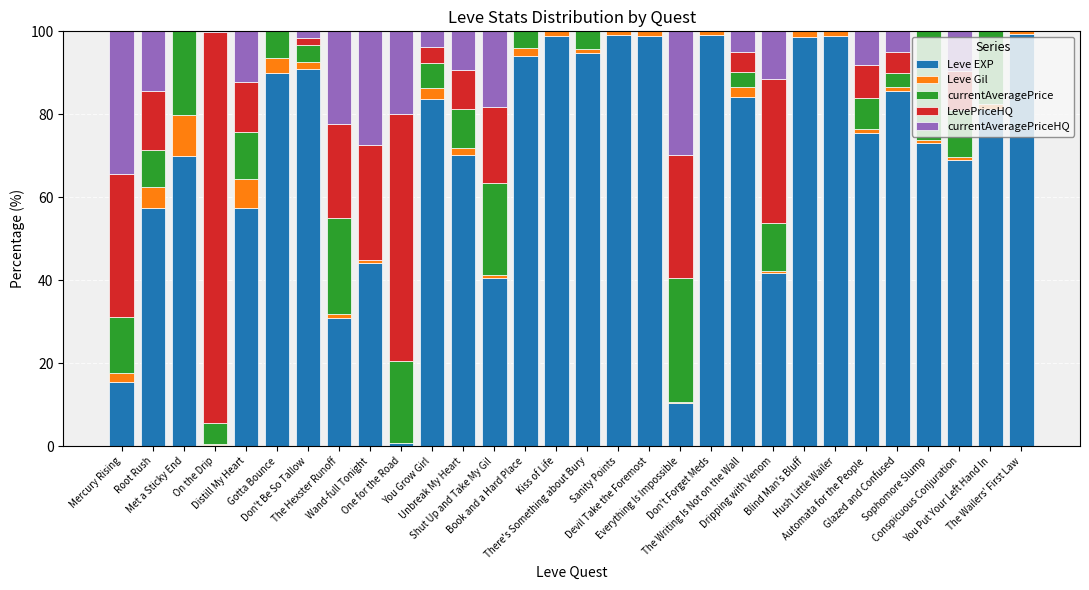

What is the sum of all Leve EXP values?

2054.1